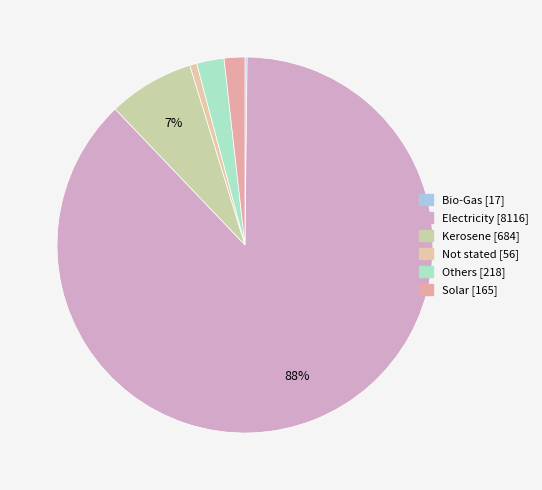

Which category has the smallest portion of the pie?

Bio-Gas